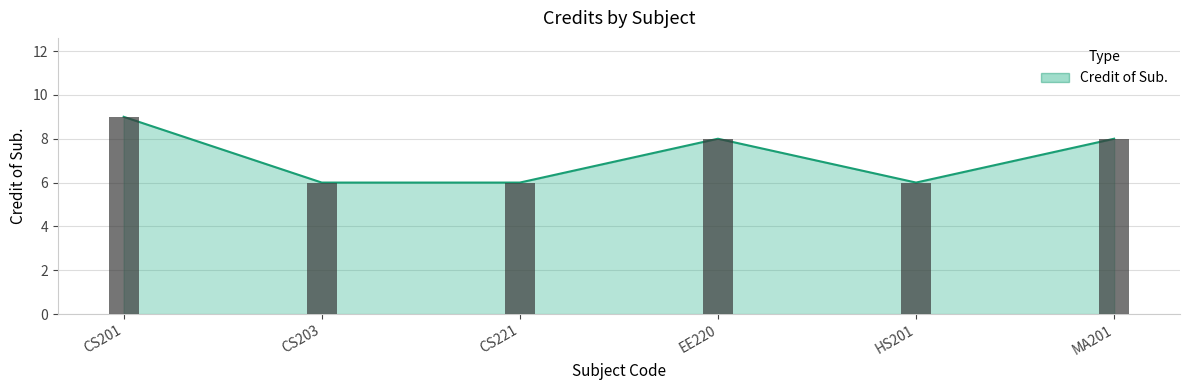

How many values are below 8?

3